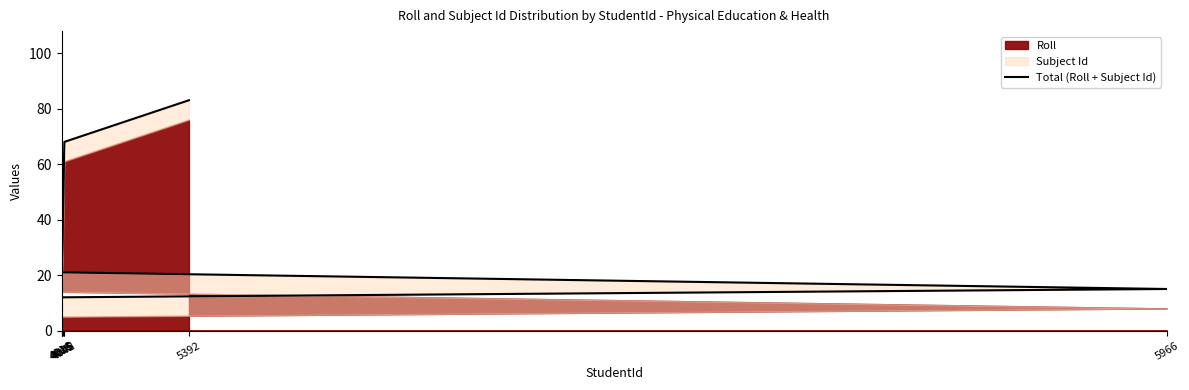

How many lines are shown in the chart?

1